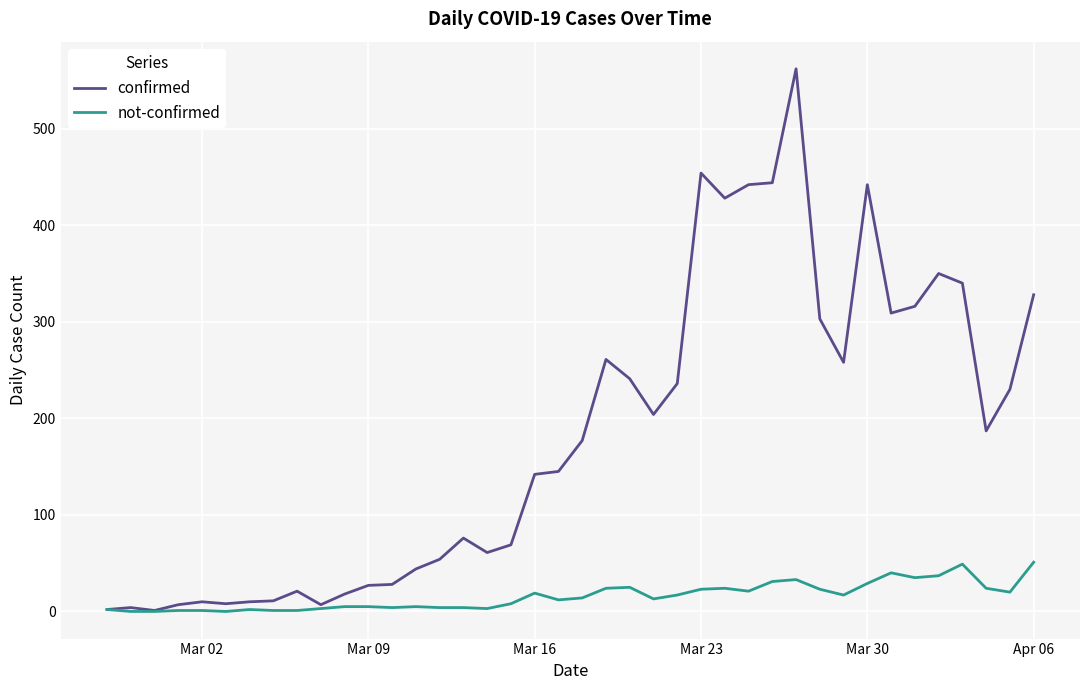

List the series in order of their peak value, highest first.

confirmed, not-confirmed